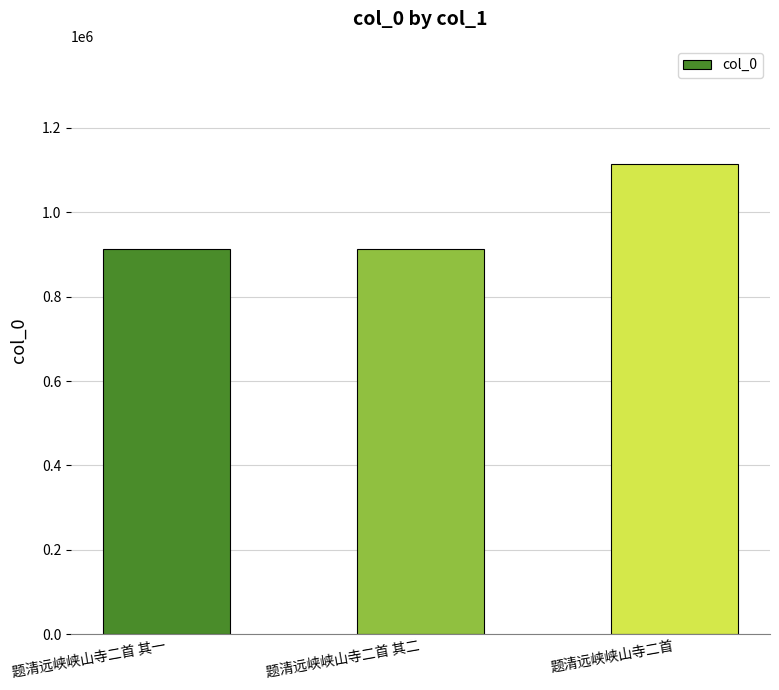

True or false: the data shows 913884 at 题清远峡峡山寺二首 其一.

True